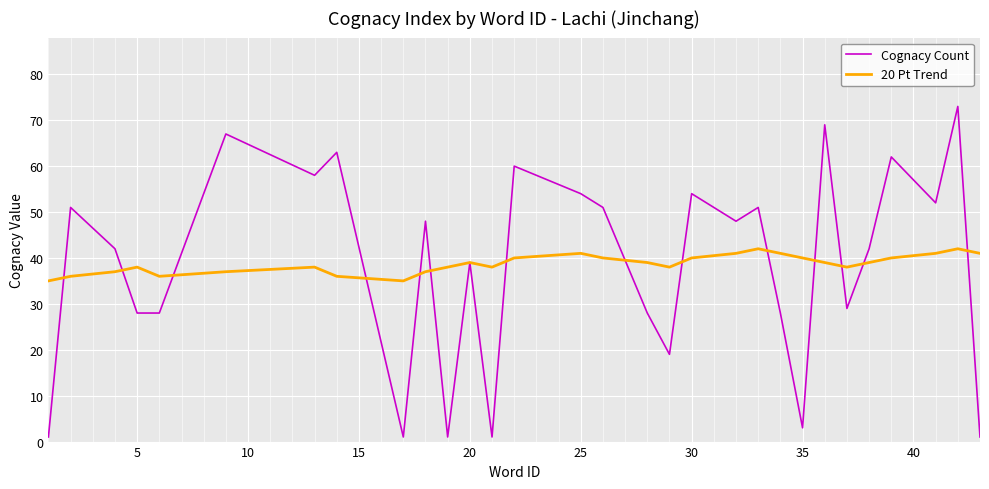

What is the minimum value for 20 Pt Trend?

35